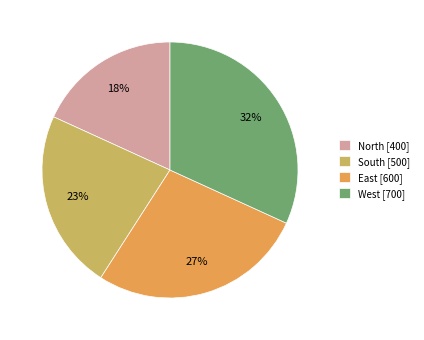

Between South [500] and East [600], which is larger?

East [600]